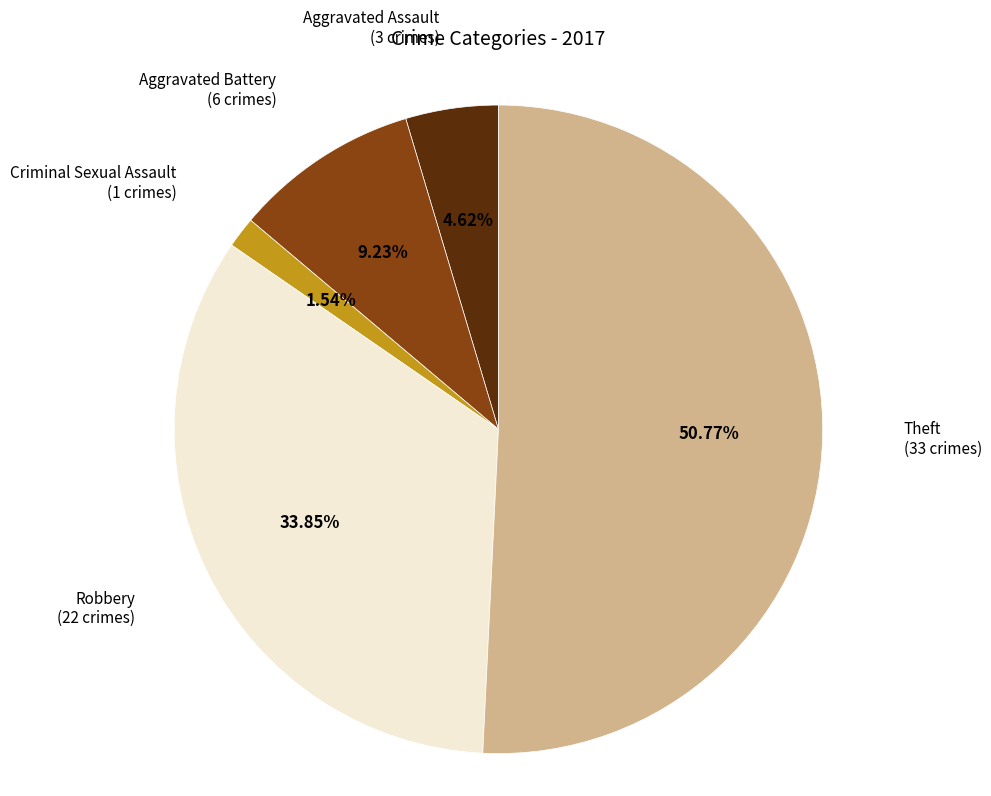

Does any single category account for the majority?

Yes